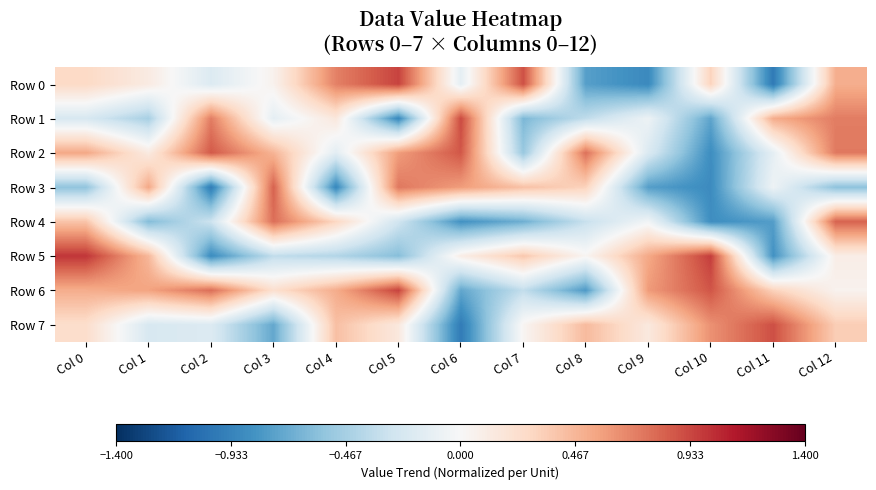

Reading left to right, what are all the values shown in this chart?

Row 0: Col 0=0.3	Col 1=0.1	Col 2=-0.2	Col 3=0.1	Col 4=0.7	Col 5=0.9	Col 6=-0.1	Col 7=0.9	Col 8=-0.8	Col 9=-0.9	Col 10=0.3	Col 11=-1.0	Col 12=0.5
Row 1: Col 0=-0.2	Col 1=-0.5	Col 2=0.7	Col 3=-0.1	Col 4=0.2	Col 5=-0.9	Col 6=0.9	Col 7=-0.6	Col 8=-0.4	Col 9=-0.1	Col 10=-0.7	Col 11=0.5	Col 12=0.7
Row 2: Col 0=0.5	Col 1=0.1	Col 2=0.9	Col 3=0.5	Col 4=-0.1	Col 5=0.6	Col 6=0.9	Col 7=-0.5	Col 8=0.8	Col 9=-0.2	Col 10=-0.9	Col 11=-0.1	Col 12=0.7
Row 3: Col 0=-0.6	Col 1=0.5	Col 2=-1.0	Col 3=0.8	Col 4=-0.9	Col 5=0.7	Col 6=0.6	Col 7=0.4	Col 8=0.3	Col 9=-0.8	Col 10=-0.9	Col 11=-0.1	Col 12=-0.6
Row 4: Col 0=0.4	Col 1=-0.6	Col 2=-0.3	Col 3=0.8	Col 4=0.3	Col 5=-0.3	Col 6=-0.8	Col 7=-0.7	Col 8=-0.3	Col 9=-0.0	Col 10=-0.9	Col 11=-0.8	Col 12=0.8
Row 5: Col 0=1.0	Col 1=0.5	Col 2=-0.9	Col 3=-0.3	Col 4=-0.4	Col 5=-0.6	Col 6=0.1	Col 7=0.4	Col 8=0.0	Col 9=0.5	Col 10=1.0	Col 11=-0.8	Col 12=0.1
Row 6: Col 0=0.5	Col 1=0.6	Col 2=0.8	Col 3=0.2	Col 4=0.5	Col 5=0.9	Col 6=-0.7	Col 7=-0.3	Col 8=-0.8	Col 9=0.6	Col 10=0.9	Col 11=0.3	Col 12=0.1
Row 7: Col 0=0.2	Col 1=-0.2	Col 2=-0.2	Col 3=-0.7	Col 4=0.4	Col 5=0.1	Col 6=-1.0	Col 7=0.0	Col 8=0.4	Col 9=0.1	Col 10=0.6	Col 11=0.9	Col 12=0.3